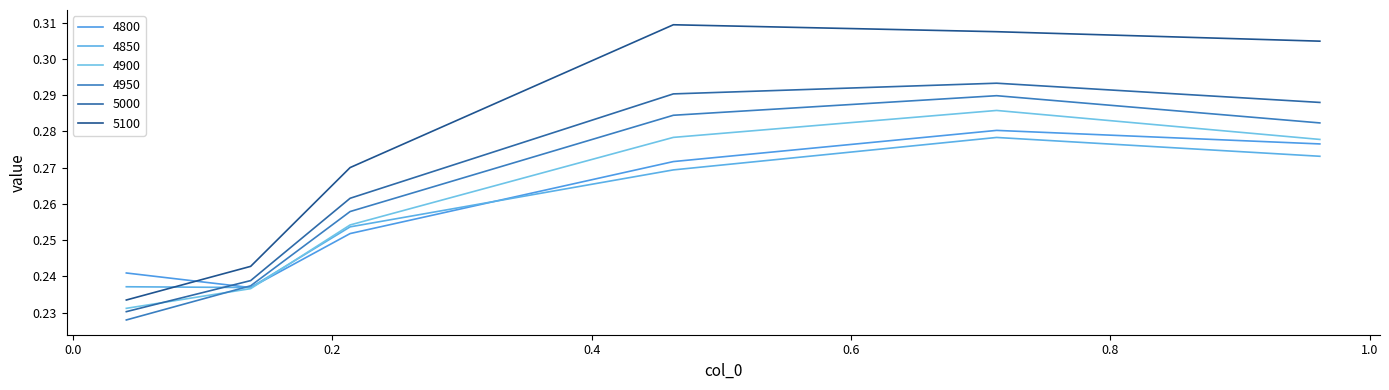

How many lines are shown in the chart?

6